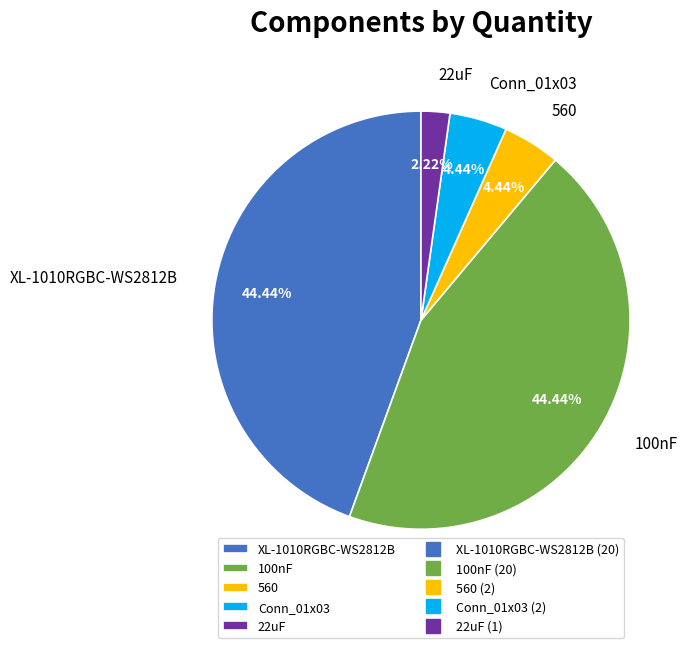

Between 22uF and XL-1010RGBC-WS2812B, which is larger?

XL-1010RGBC-WS2812B